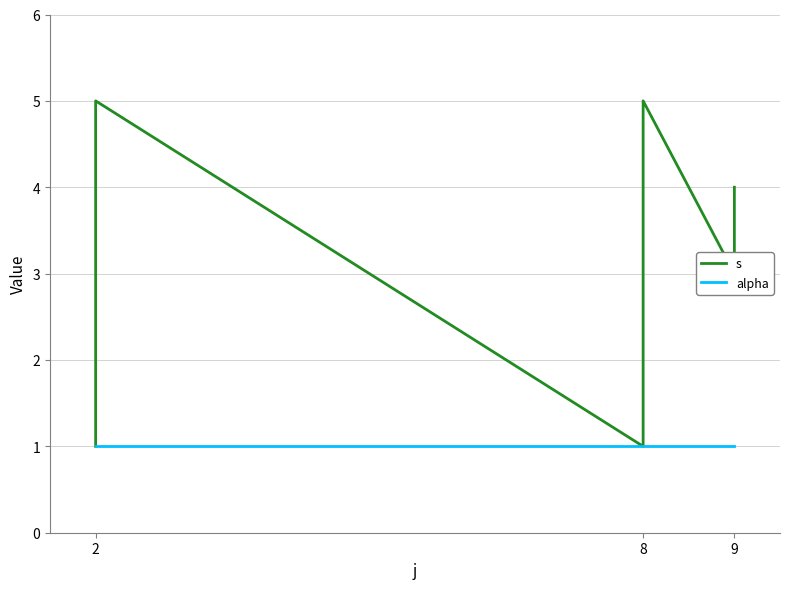

True or false: alpha has more than 2 points higher than both neighbors.

False